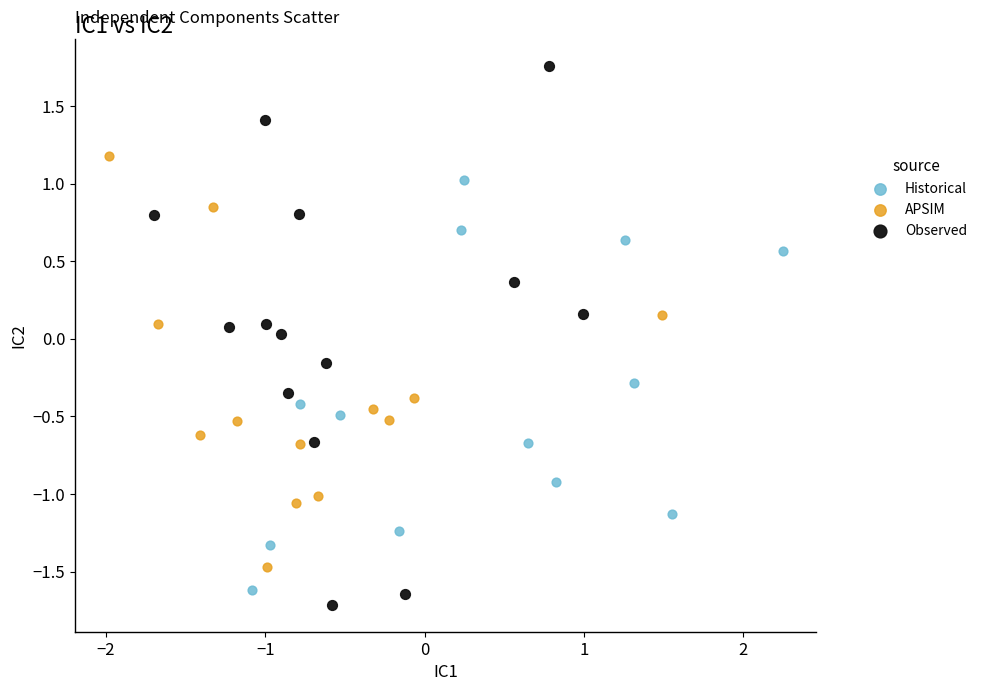

Which series contains the lowest Y value?

Observed